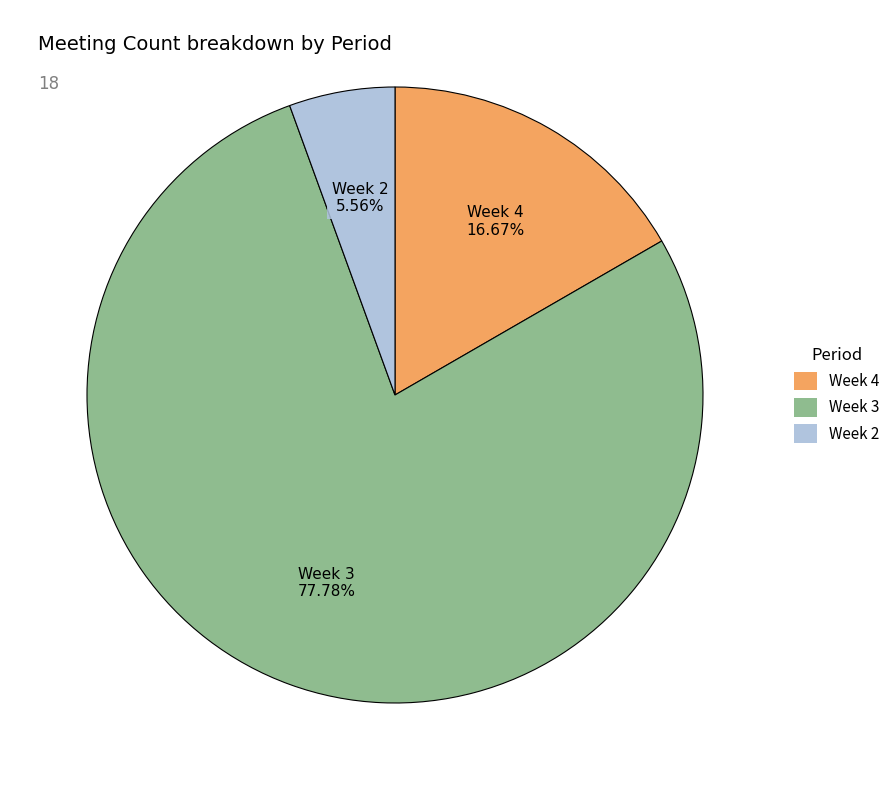

Is there a majority slice in this chart?

Yes